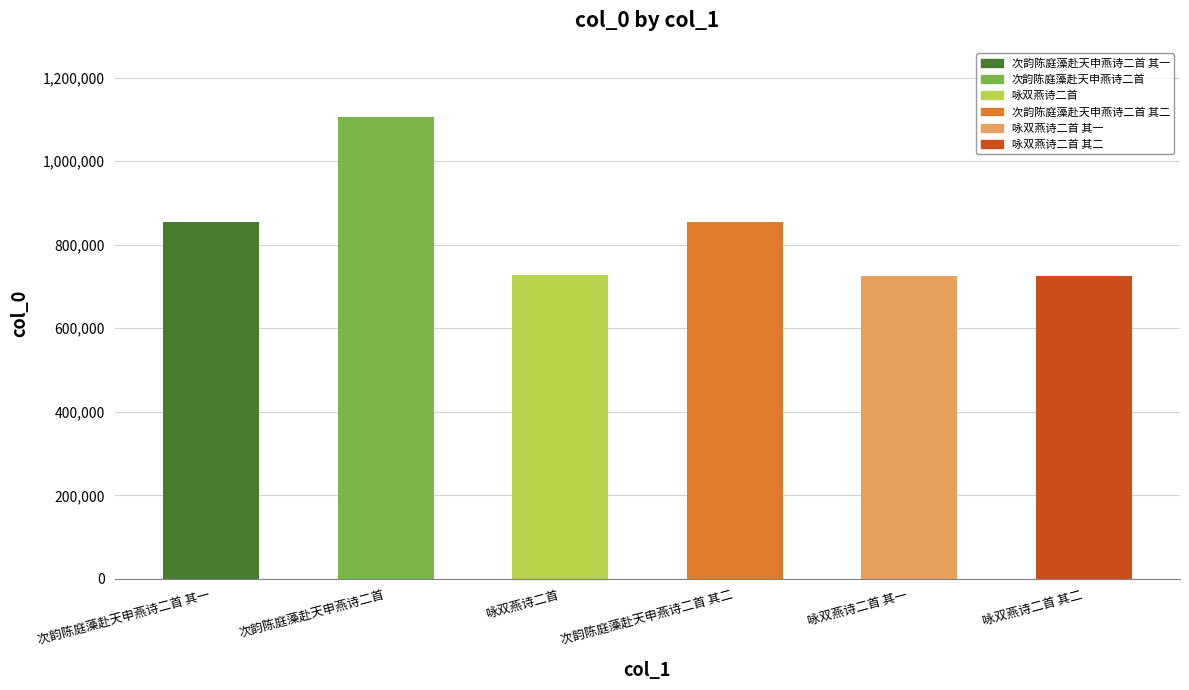

Between 次韵陈庭藻赴天申燕诗二首 其二 and 次韵陈庭藻赴天申燕诗二首 其一, which is larger?

次韵陈庭藻赴天申燕诗二首 其二